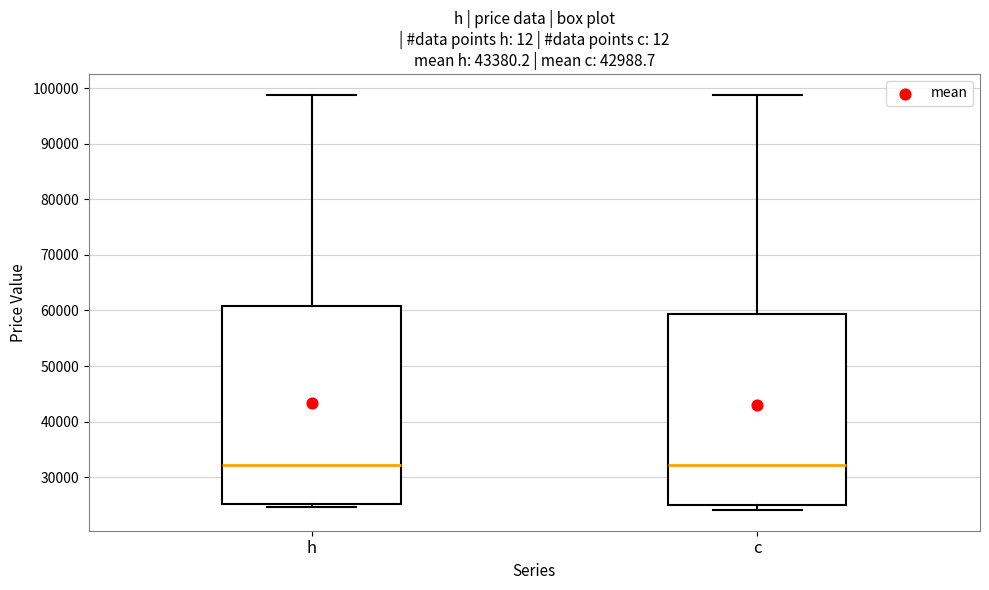

Reading left to right, read every box against the y-axis: the position of its median line, the range the box covers, and the ends of its whiskers. The values are not printed on the chart, so give them approximately, as read against the axis.

h: median 32000, box 25000 to 61000, whiskers 25000 (just below the box's lower edge) to 99000
c: median 32000, box 25000 to 59000, whiskers 24000 to 99000